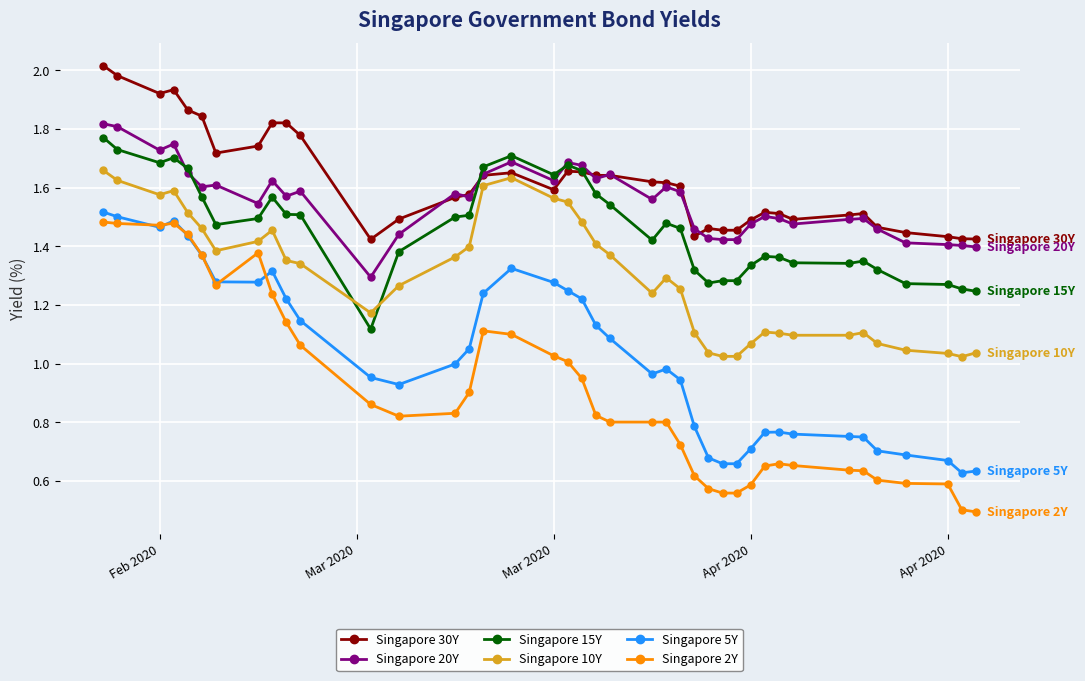

Is this an area chart (filled region under the line)?

No